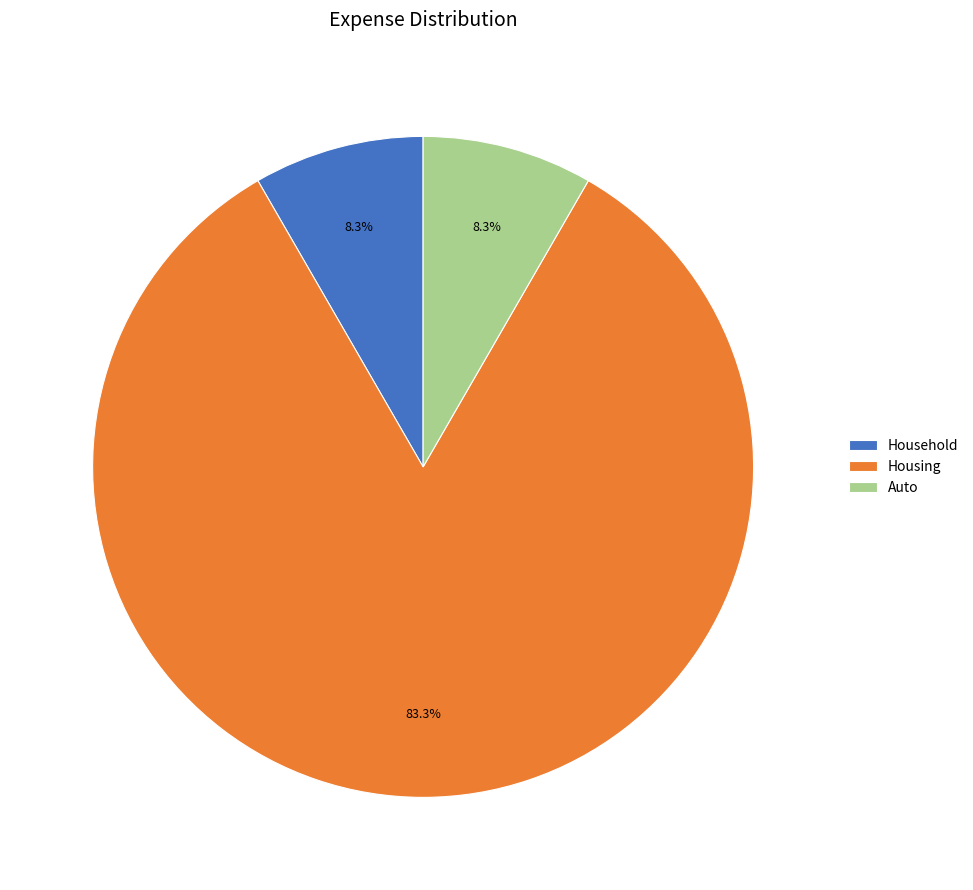

Which category has the biggest portion of the pie?

Housing